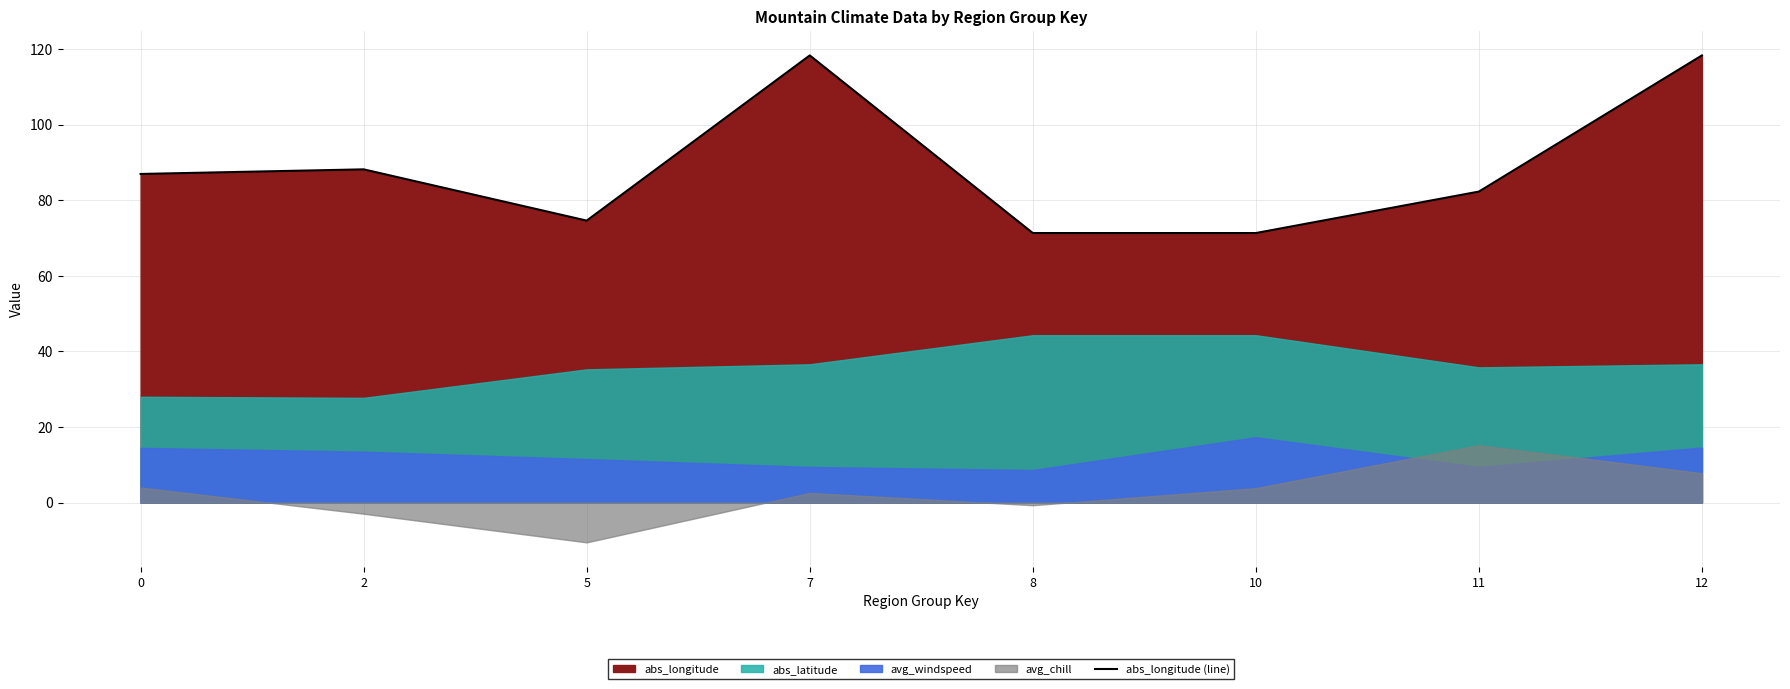

The value at 2 is 88.2. True or false?

True